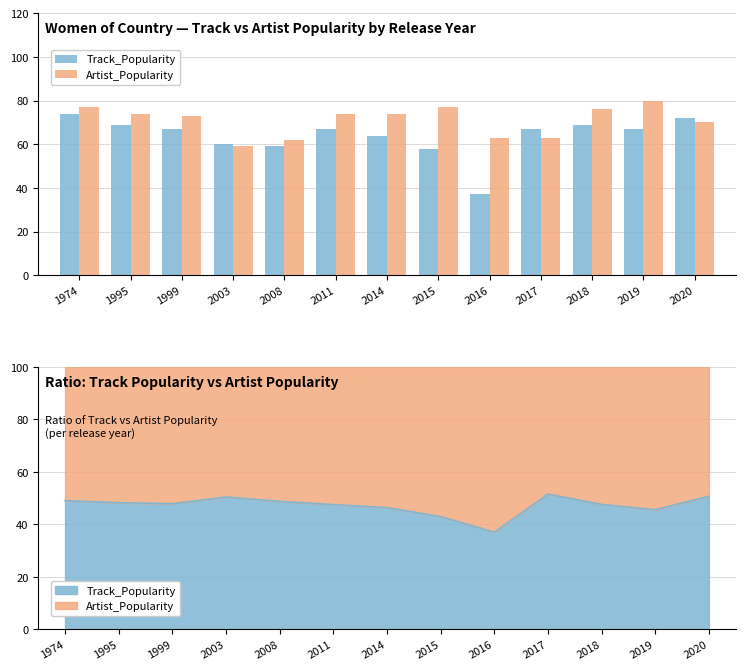

Where does the Track_Popularity series first go above 67?

1974